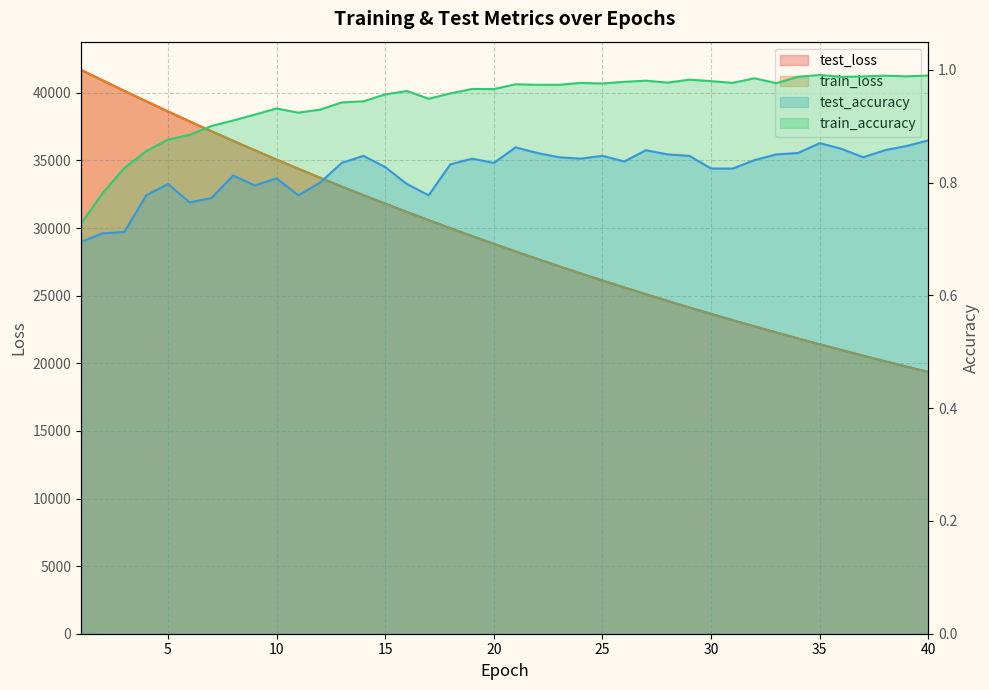

At which category is the sum across all series the highest?

1